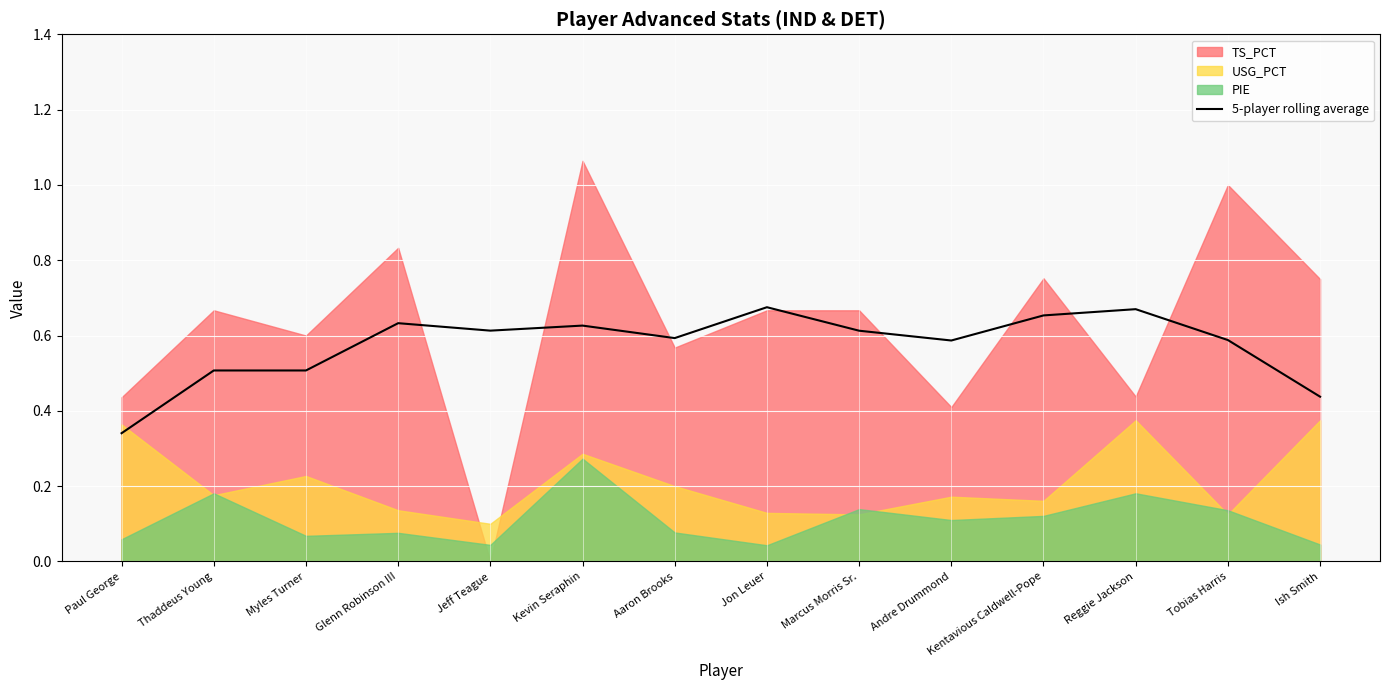

How many values are between 0 and 1?

14